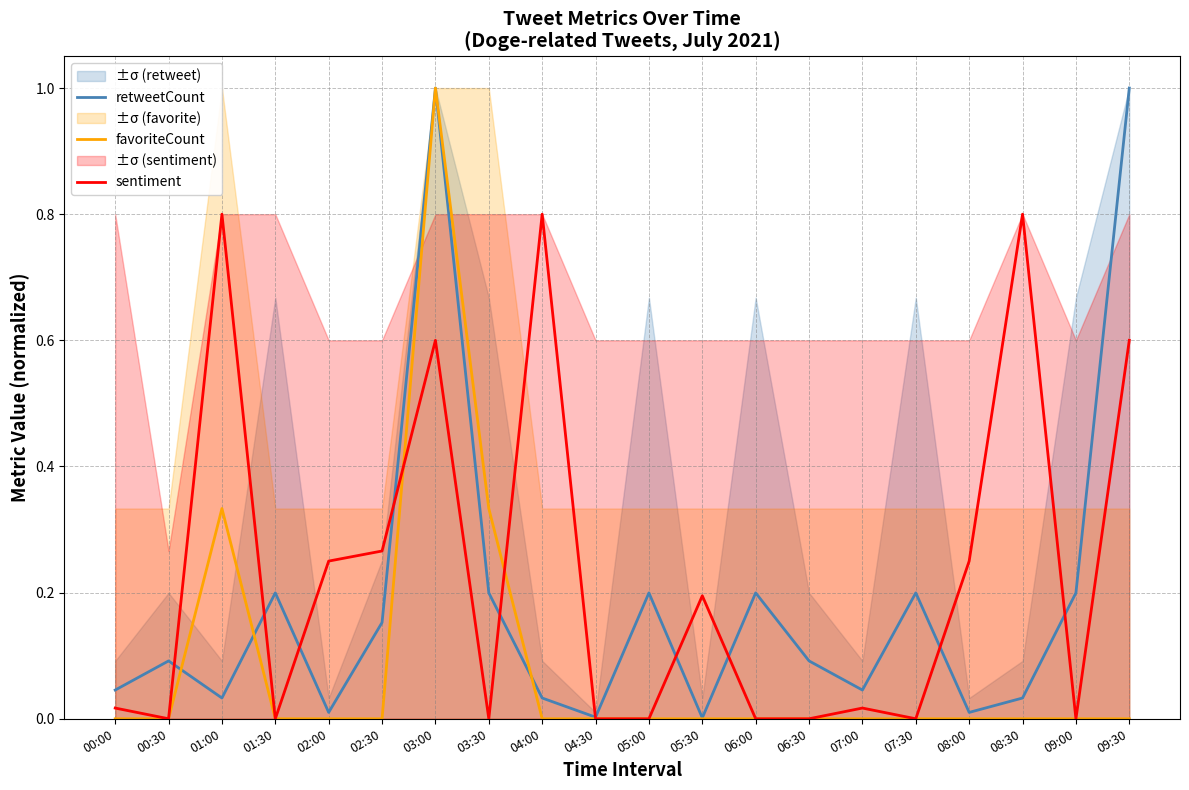

The value of sentiment at 09:00 is -0.4. True or false?

False